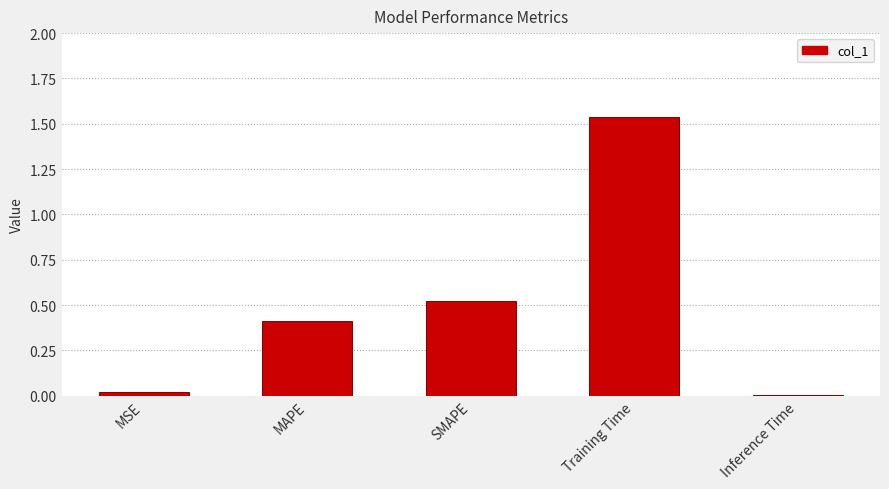

Is it true that the value at MAPE is 0.2?

False